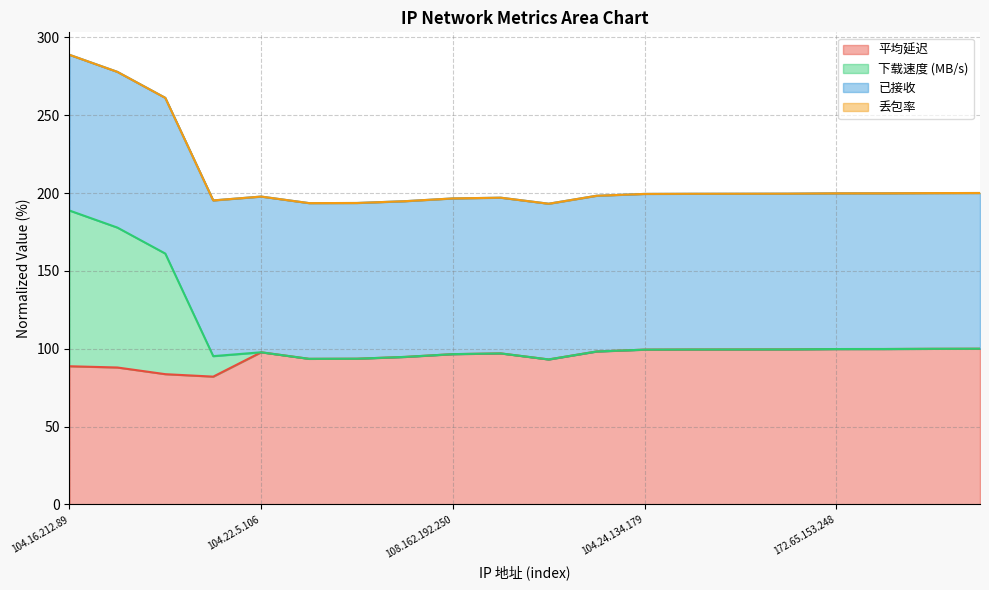

True or false: 平均延迟 and 下载速度 (MB/s) cross at least once.

False